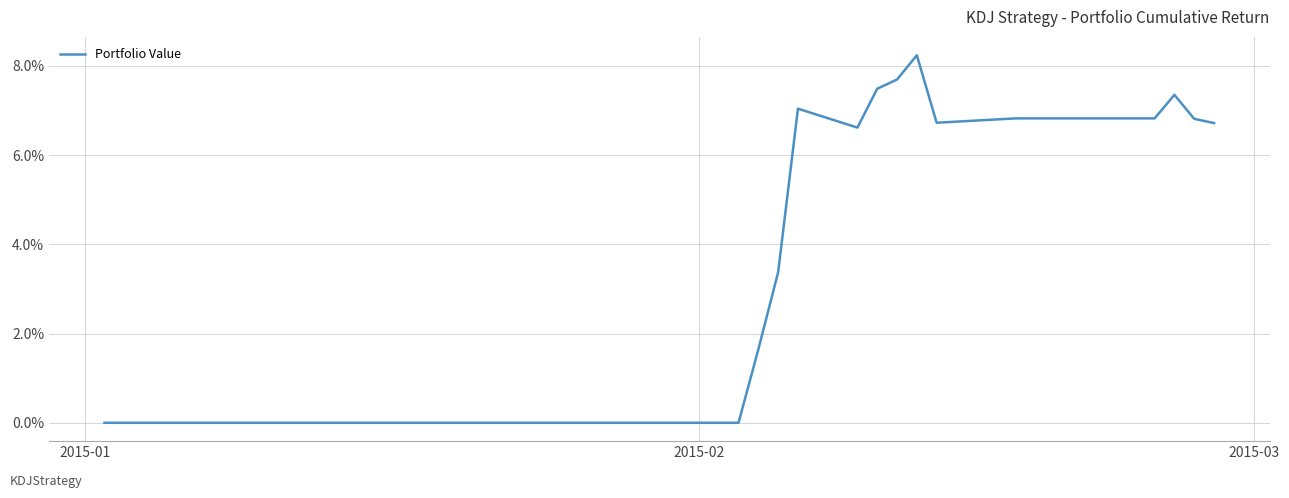

What is the difference between the maximum and minimum values?

0.1